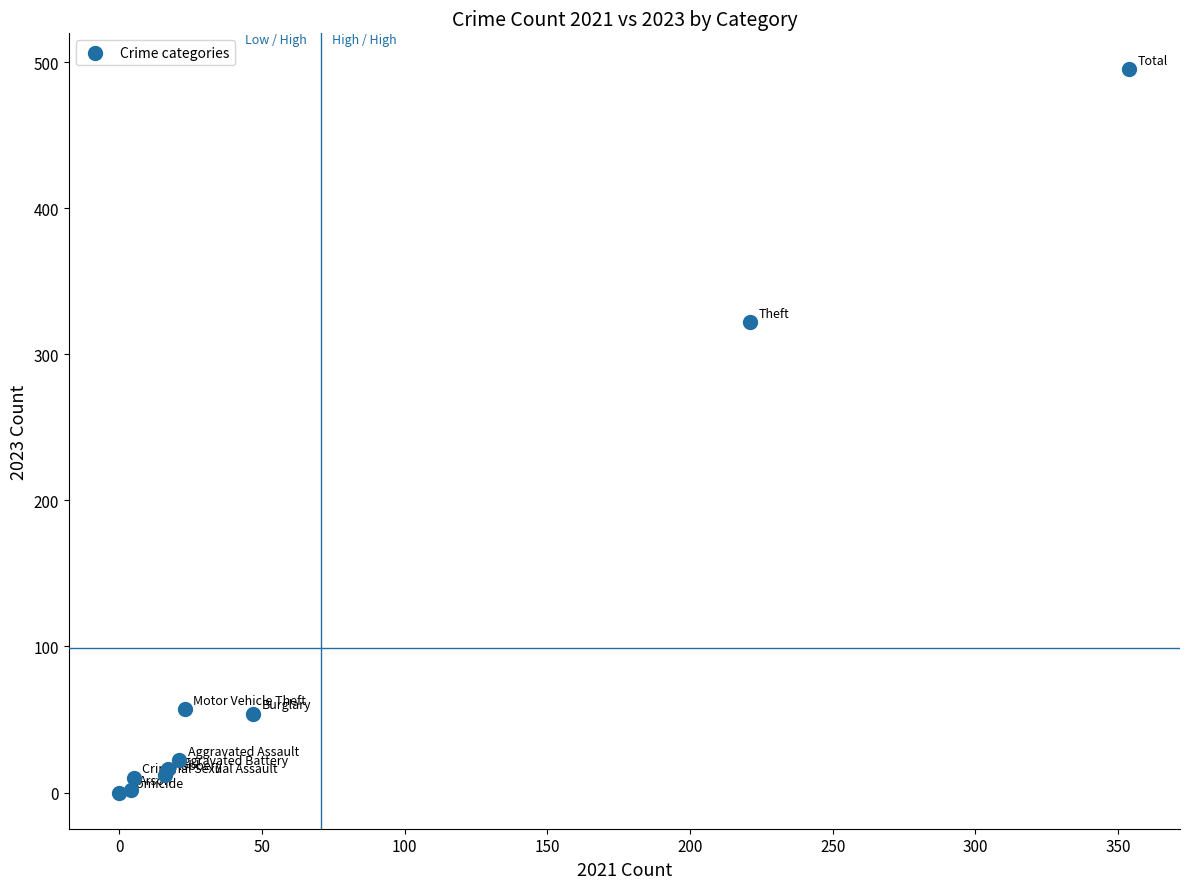

What Y value in the scatter plot is closest to 247?

322